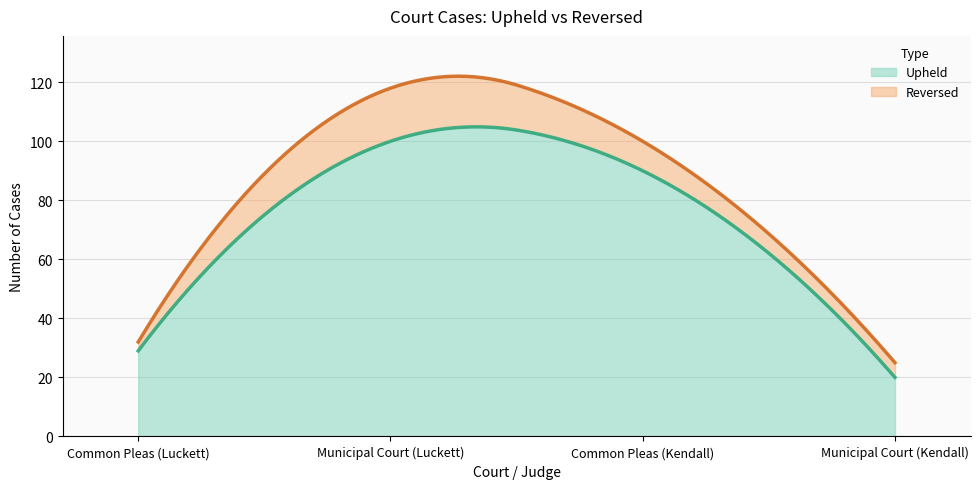

What is the total value across all series at Common Pleas (Kendall)?

100